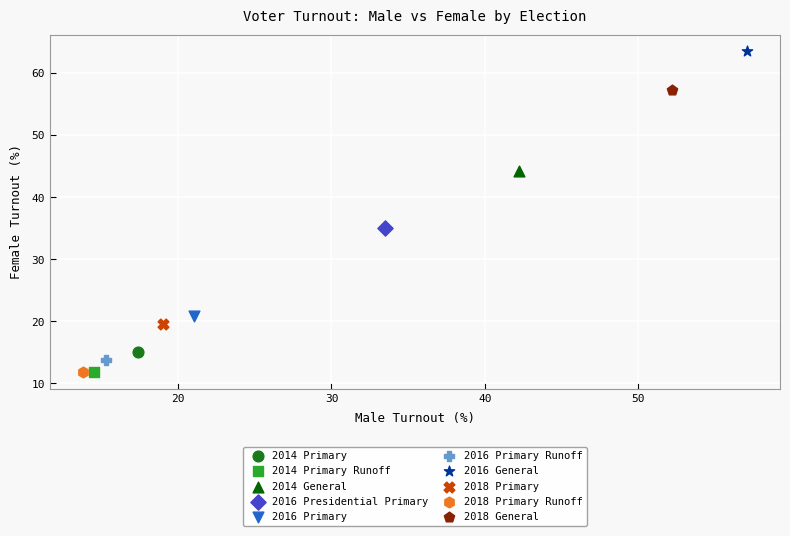

What are all the series names shown in the legend?

2014 Primary, 2014 Primary Runoff, 2014 General, 2016 Presidential Primary, 2016 Primary, 2016 Primary Runoff, 2016 General, 2018 Primary, 2018 Primary Runoff, 2018 General